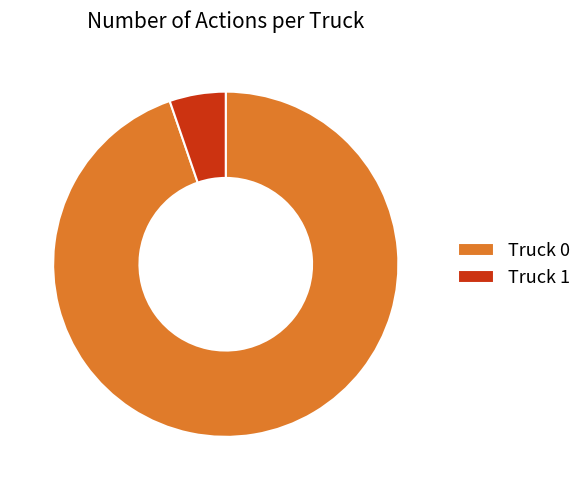

Is it true that Truck 0 is 95% of the pie?

True